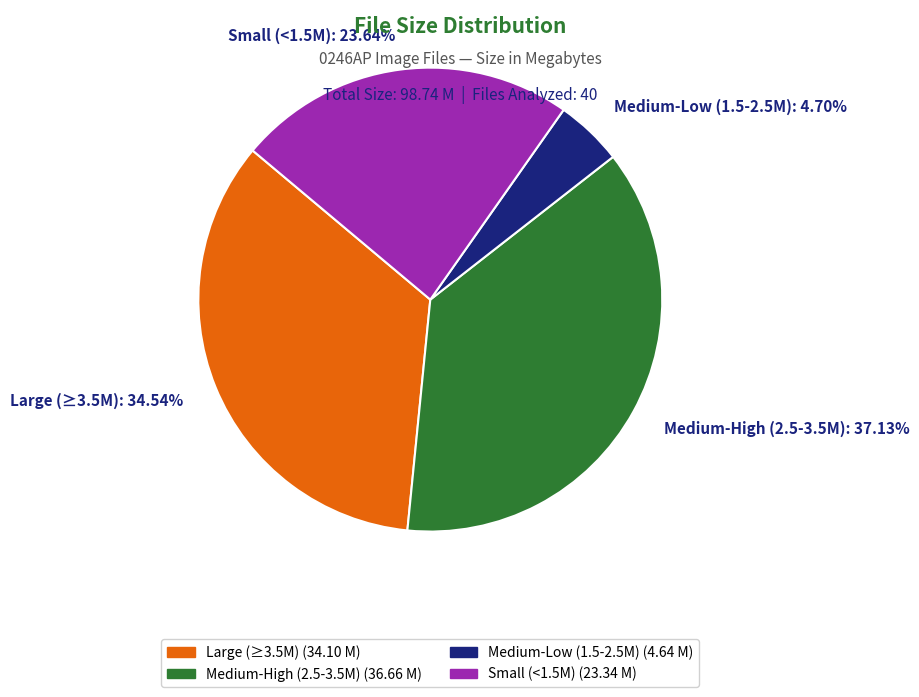

Do Medium-Low (1.5-2.5M): 4.70% and Small (<1.5M): 23.64% together represent more than half of the pie?

No